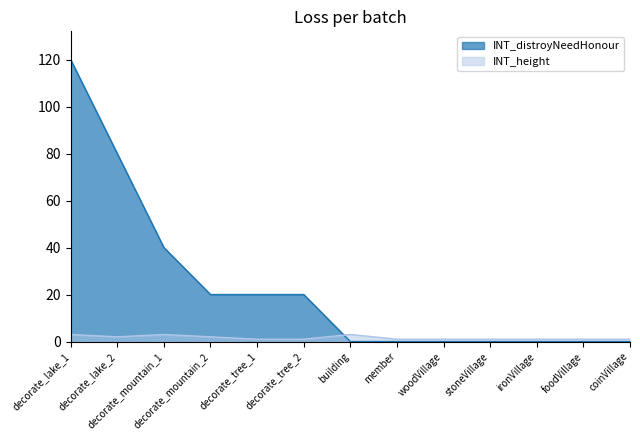

Is the value of INT_height at decorate_lake_2 greater than the value of INT_distroyNeedHonour at foodVillage?

Yes